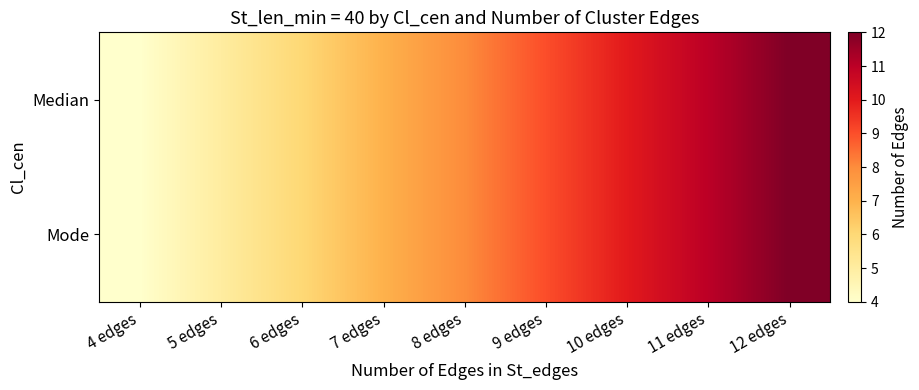

At which category does the chart reach its minimum across all series?

4 edges